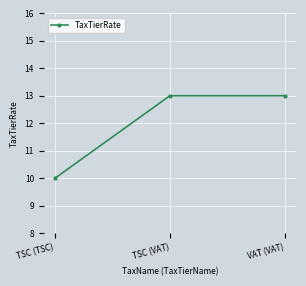

How many values are between 10 and 13?

3